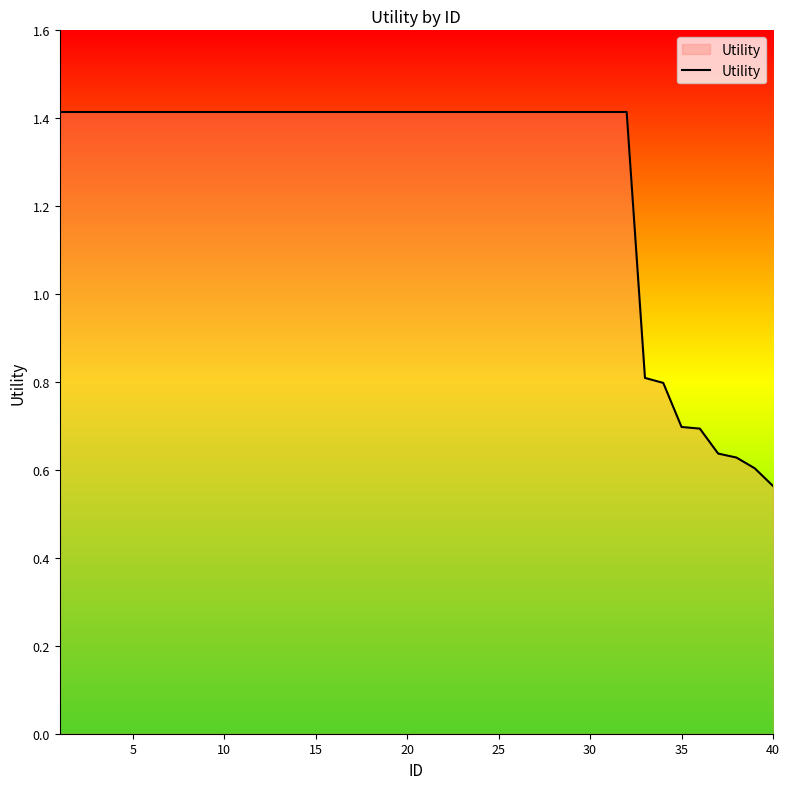

What is the difference between the maximum and minimum values?

0.9